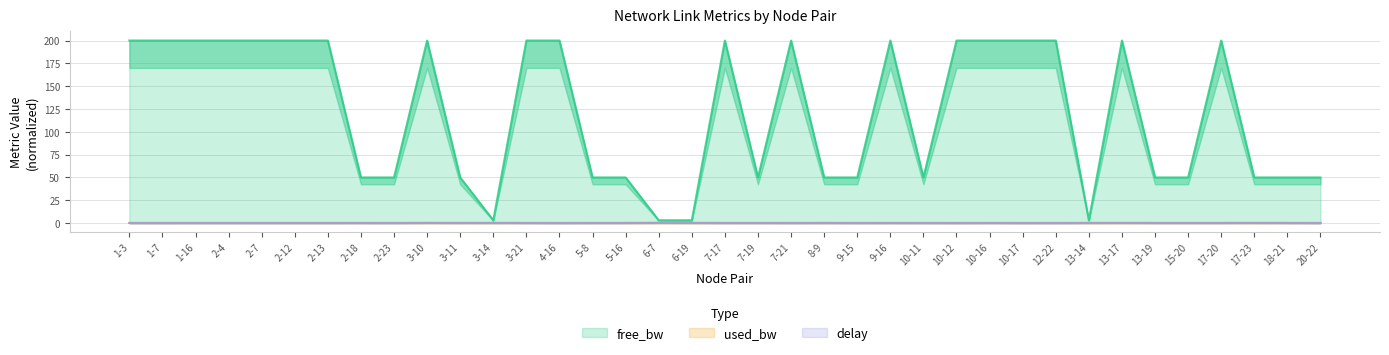

True or false: delay and free_bw cross at least once.

False